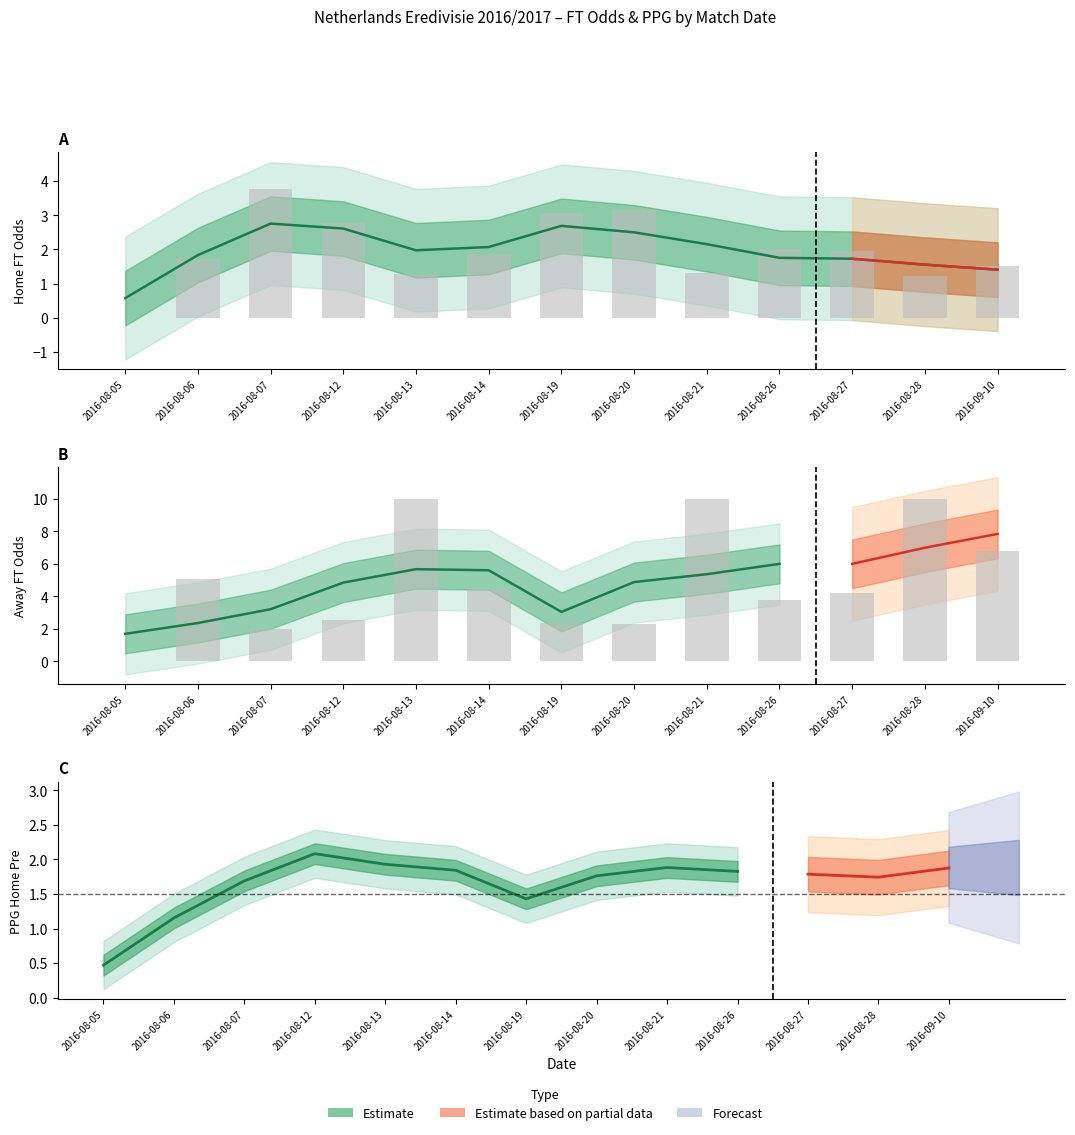

What position from the left is 2016-08-20?

8